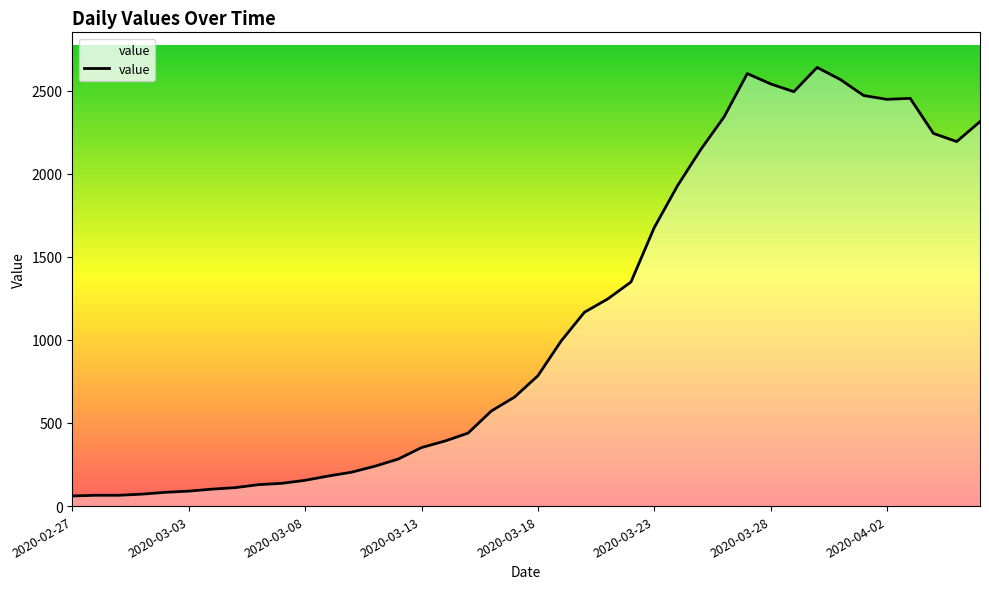

What is the difference between the maximum and minimum values?

2578